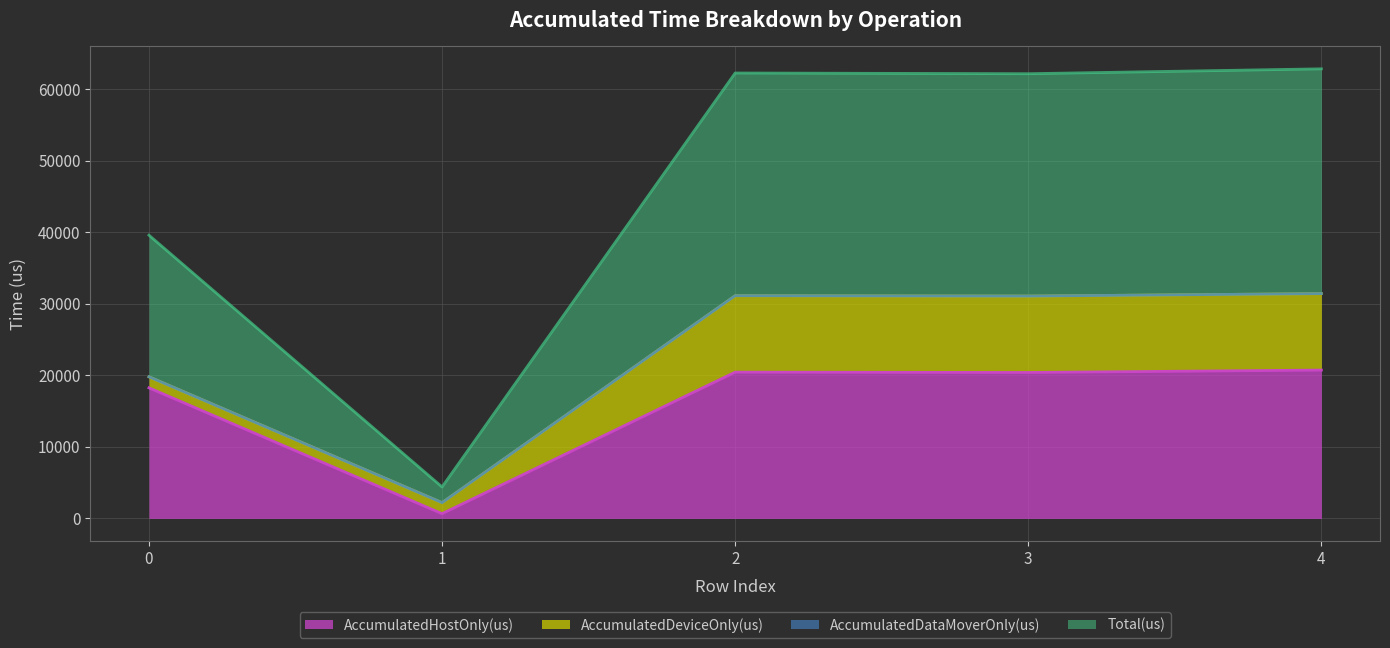

How many values in the AccumulatedHostOnly(us) series are below 20403?

2